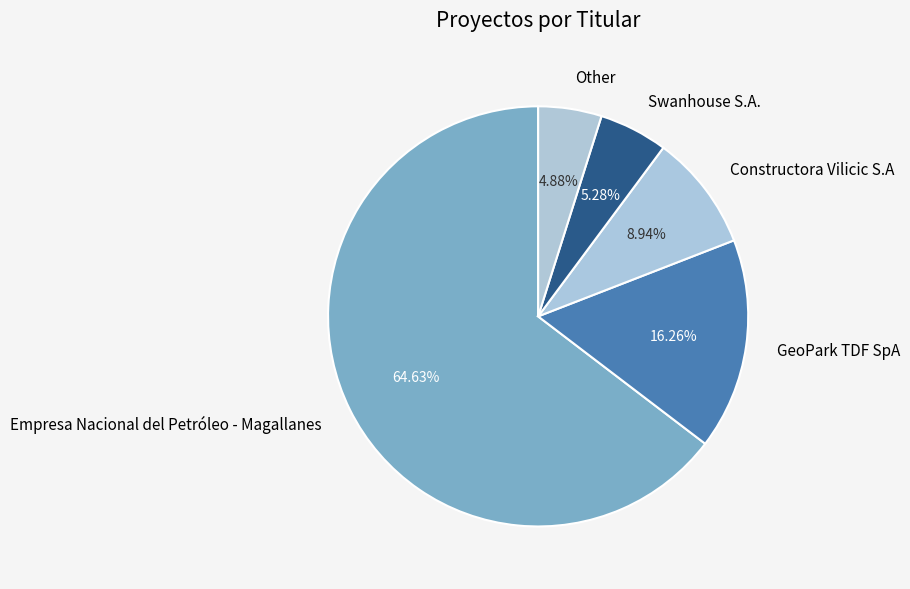

How much of the chart is everything except Constructora Vilicic S.A?

91.1%